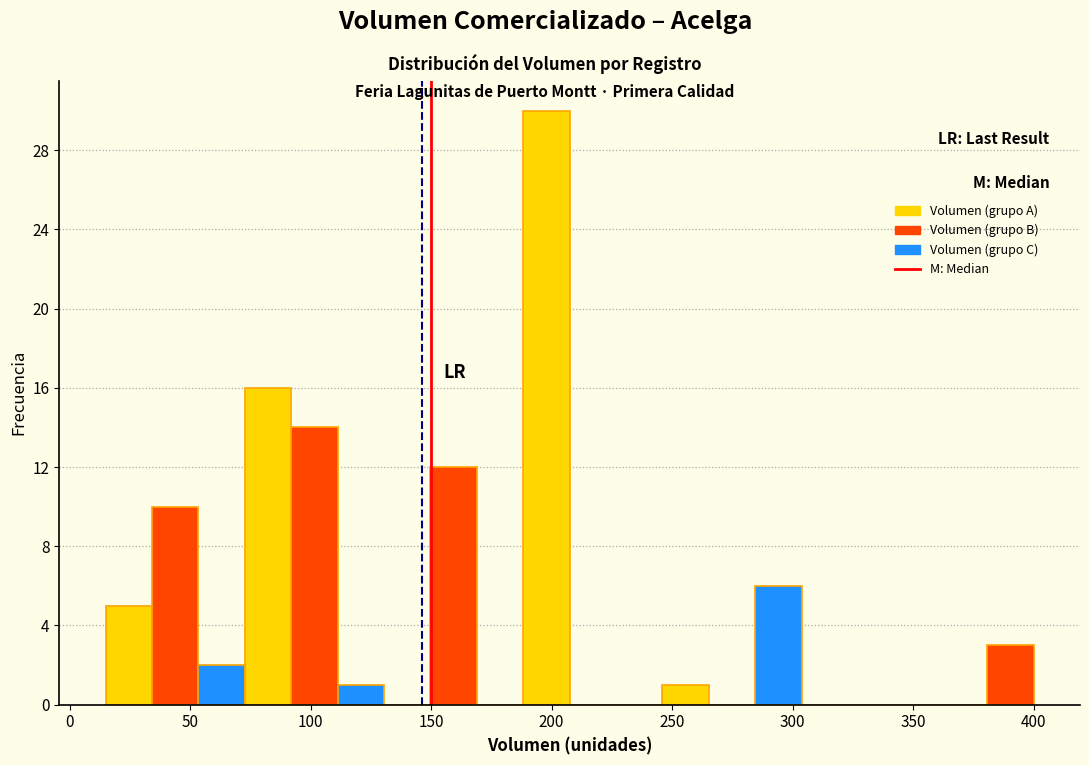

Read against the x-axis, roughly where is the centre of the tallest bar?

200